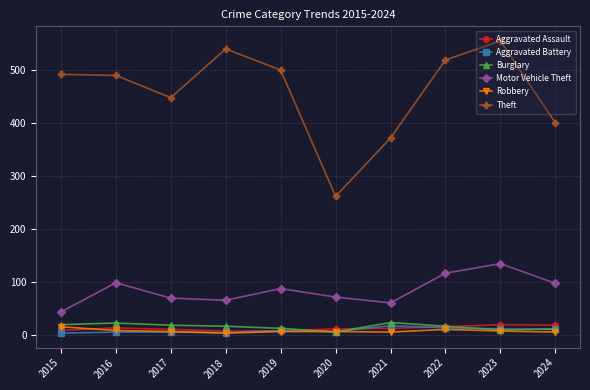

Which series has the largest total across all categories?

Theft